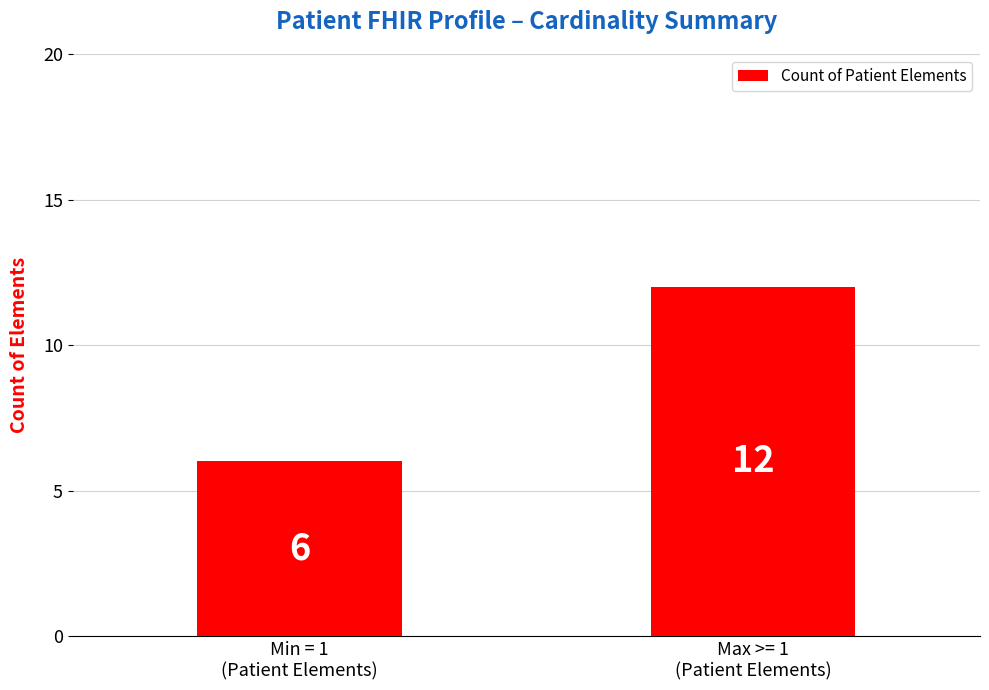

What is the difference between the maximum and minimum values?

6